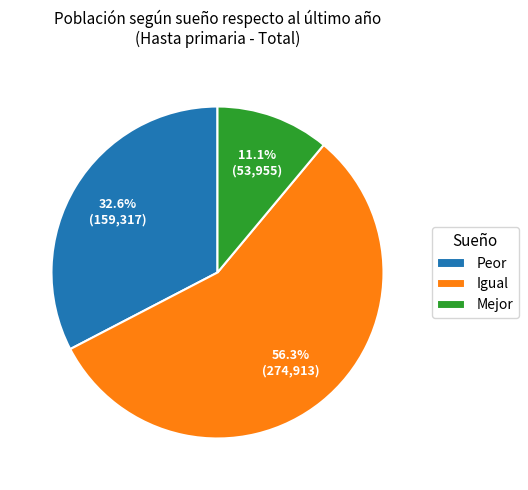

Count the number of slices in the pie.

3